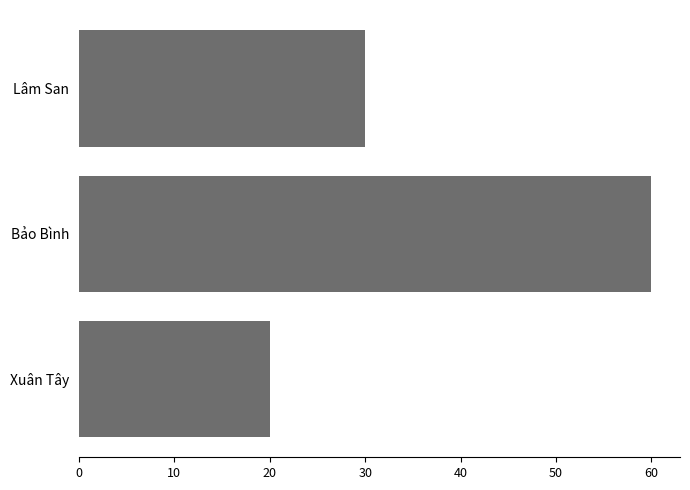

Does the chart contain any negative values?

No